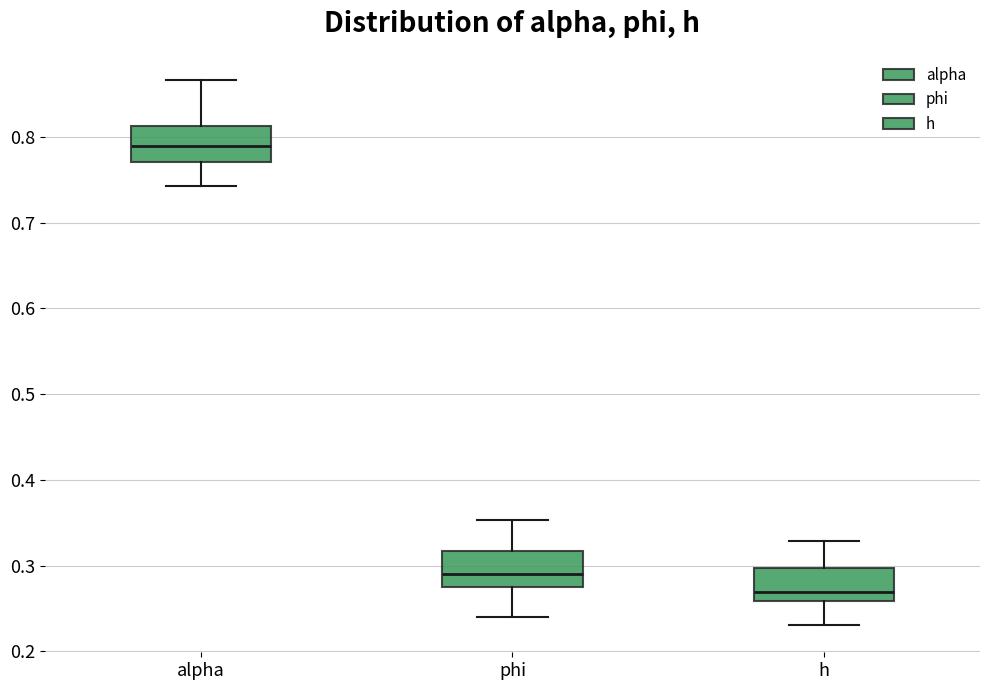

Where does the upper whisker of the box for alpha end on the y-axis? The values are not printed on the chart, so give them approximately, as read against the axis.

0.87